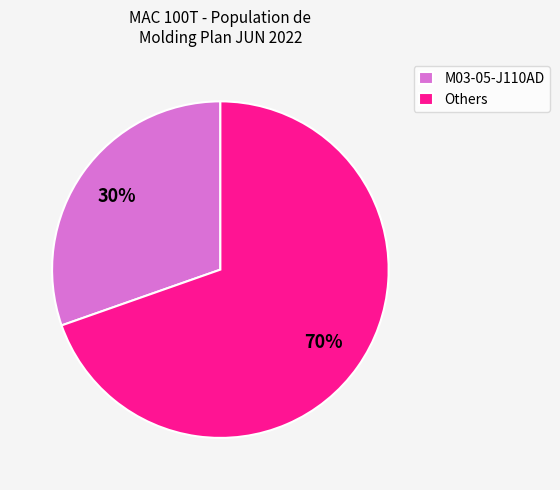

To the nearest percent, what percentage of the pie is M03-05-J110AD?

30%